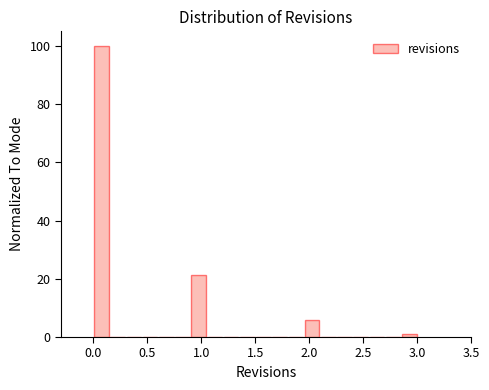

Around what value on the x-axis is the tallest bar? Give the approximate position of its centre, as read against the axis.

0.10